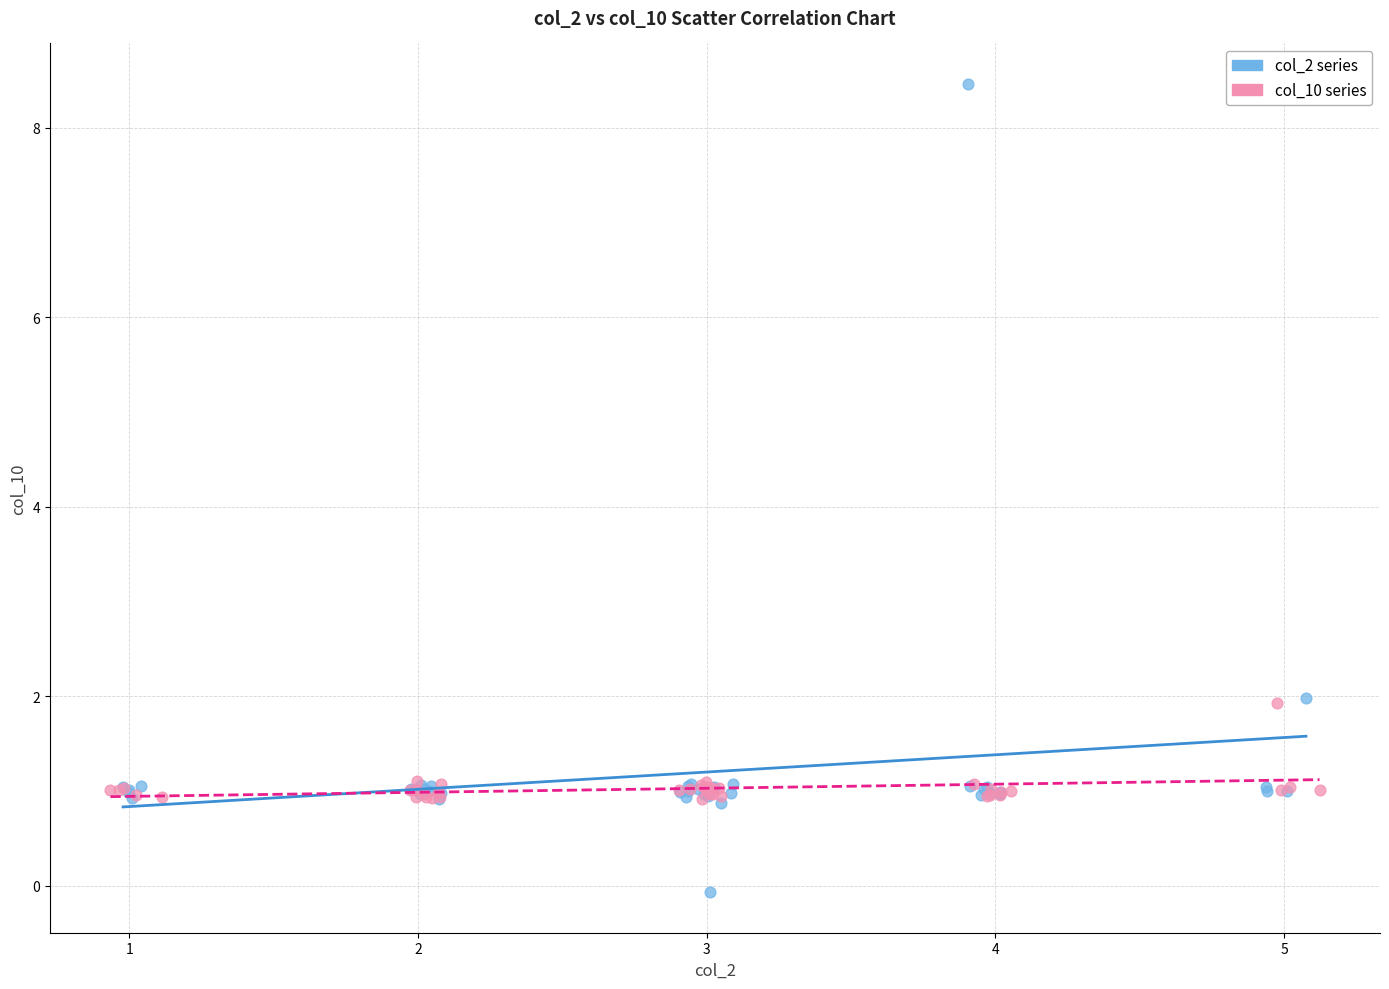

Which series reaches the maximum Y coordinate?

col_2 series